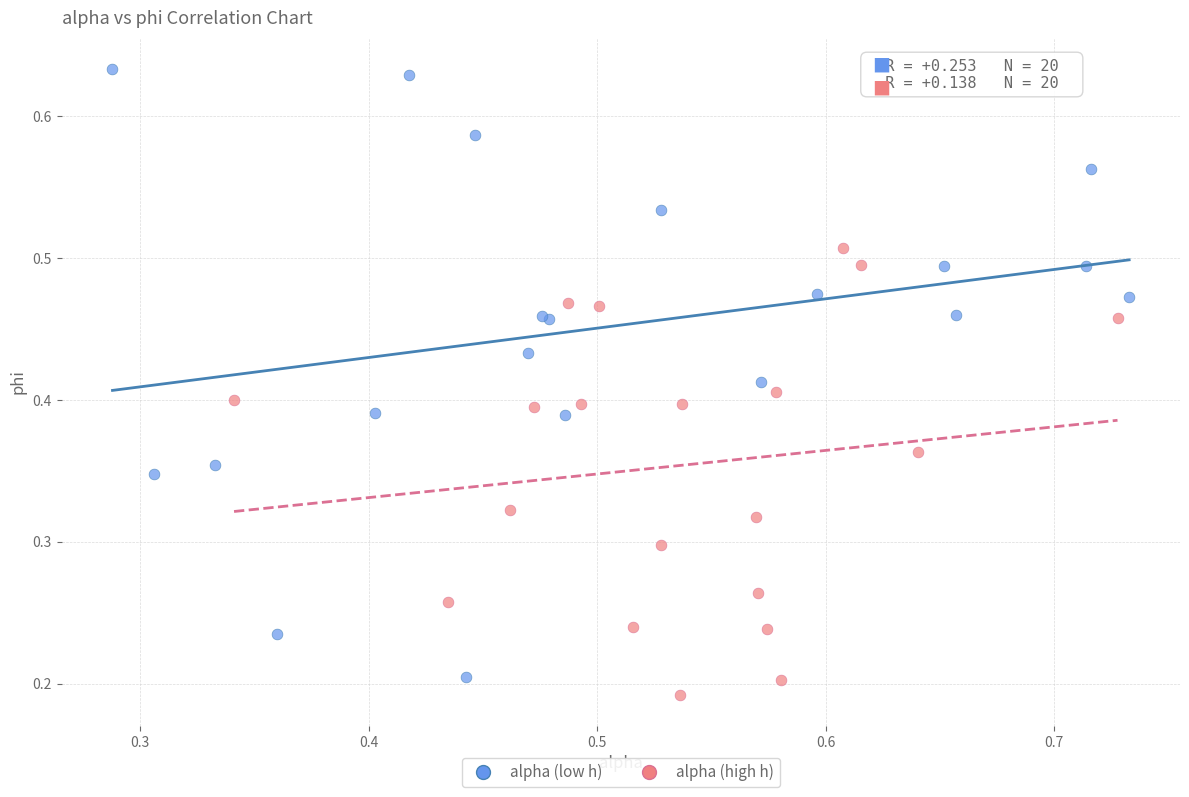

Which series reaches the maximum Y coordinate?

alpha (low h)